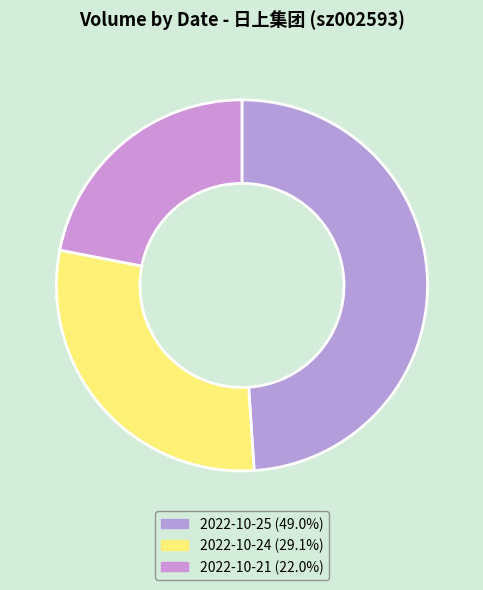

What percentage is NOT represented by 2022-10-24?

70.9%